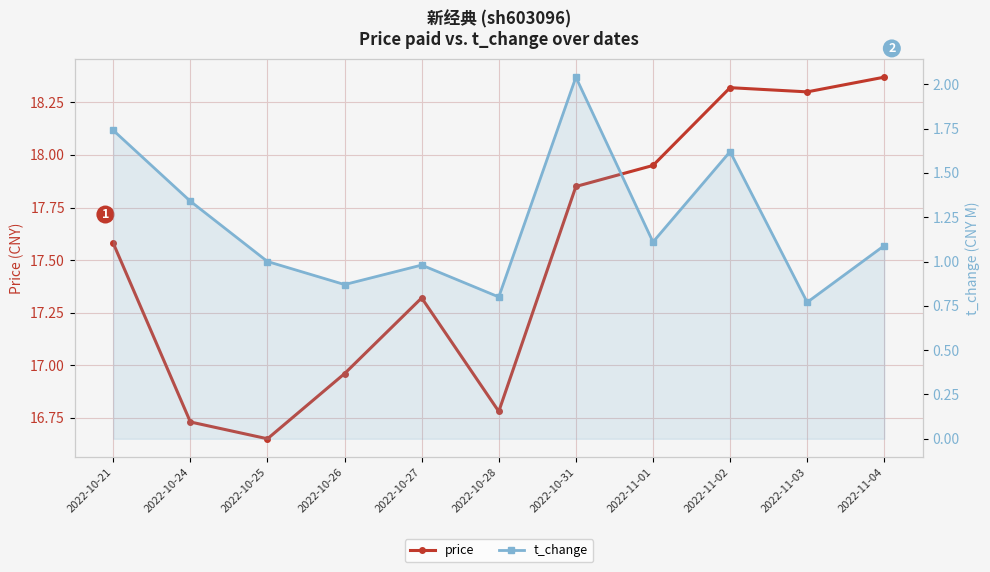

How many values in the t_change series are below 1?

4